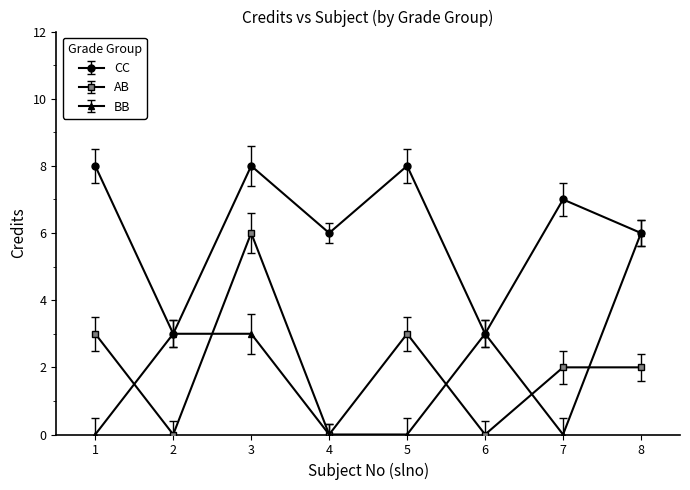

Is it true that CC equals 3 at 2?

True